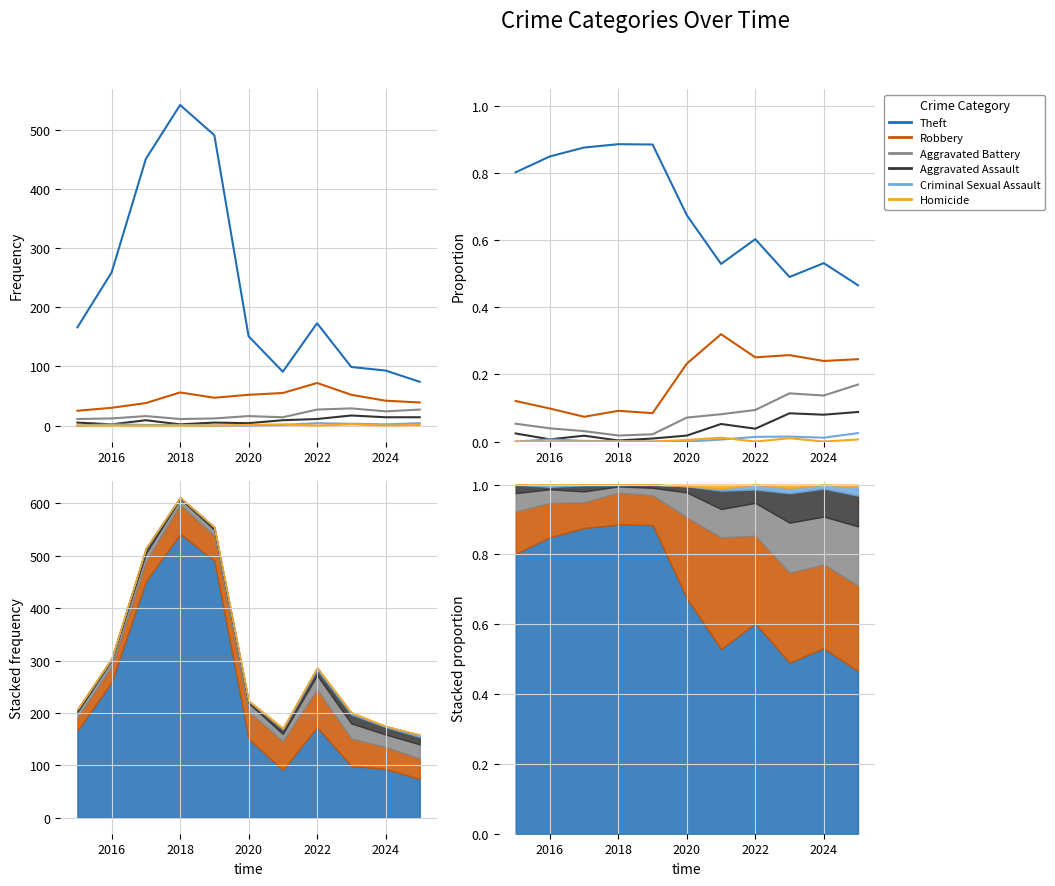

Count the number of categories in the chart.

11